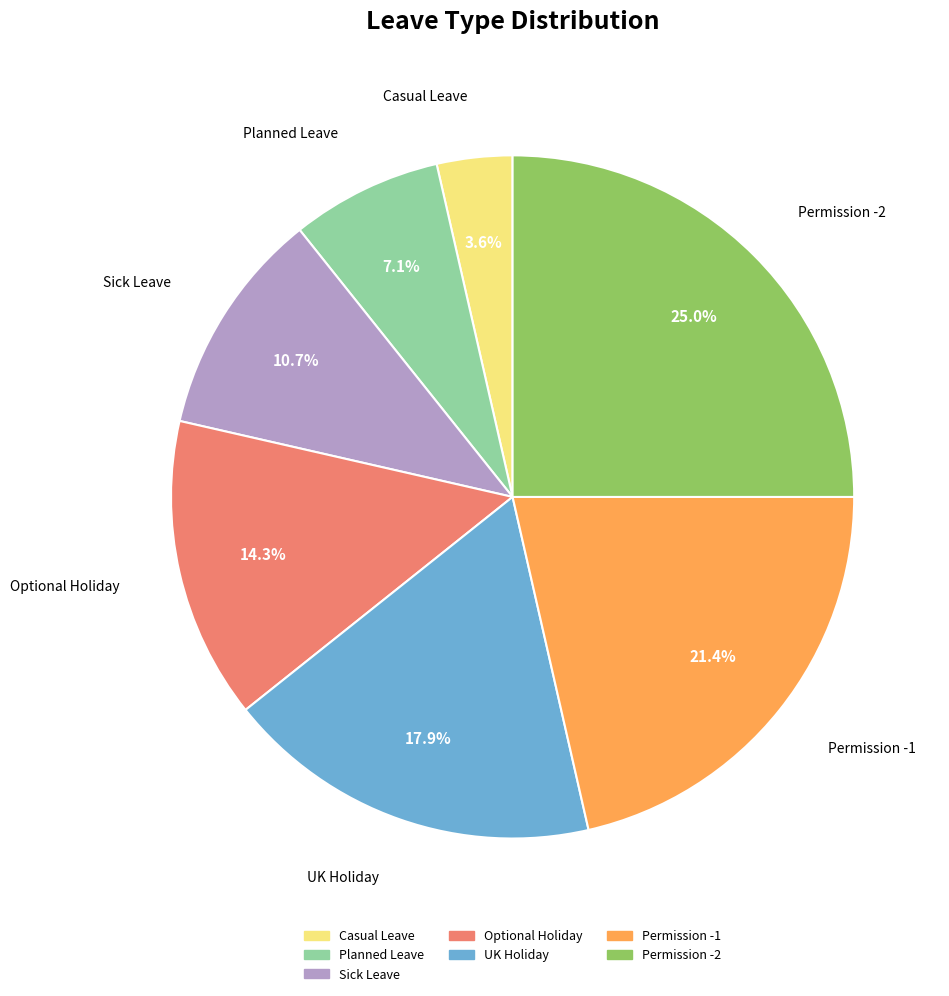

Approximately how many times larger is the value at Permission -1 compared to UK Holiday?

1.2